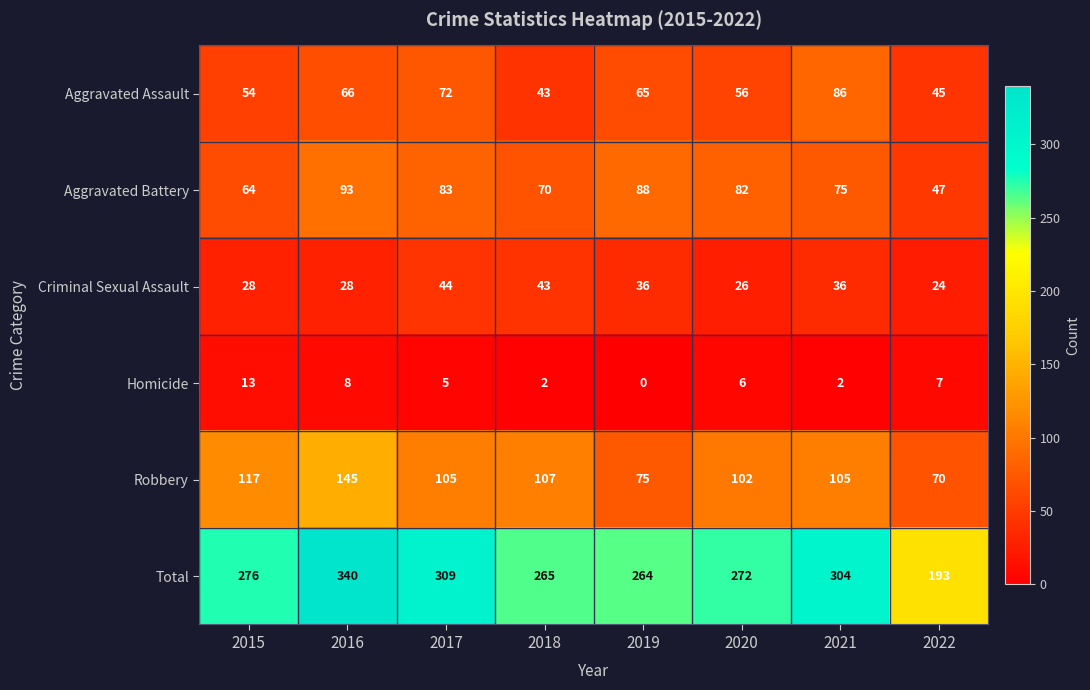

Rank the series at 2015 from highest to lowest value.

Total, Robbery, Aggravated Battery, Aggravated Assault, Criminal Sexual Assault, Homicide